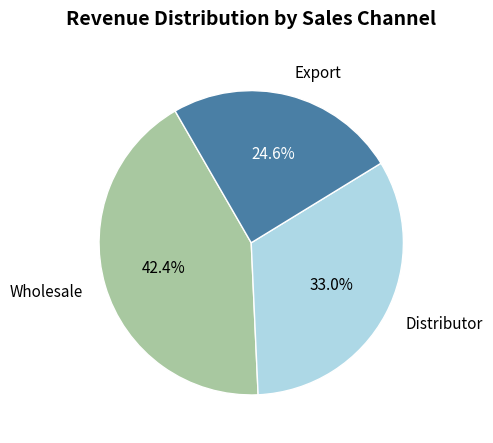

How much of the chart is everything except Wholesale?

57.6%